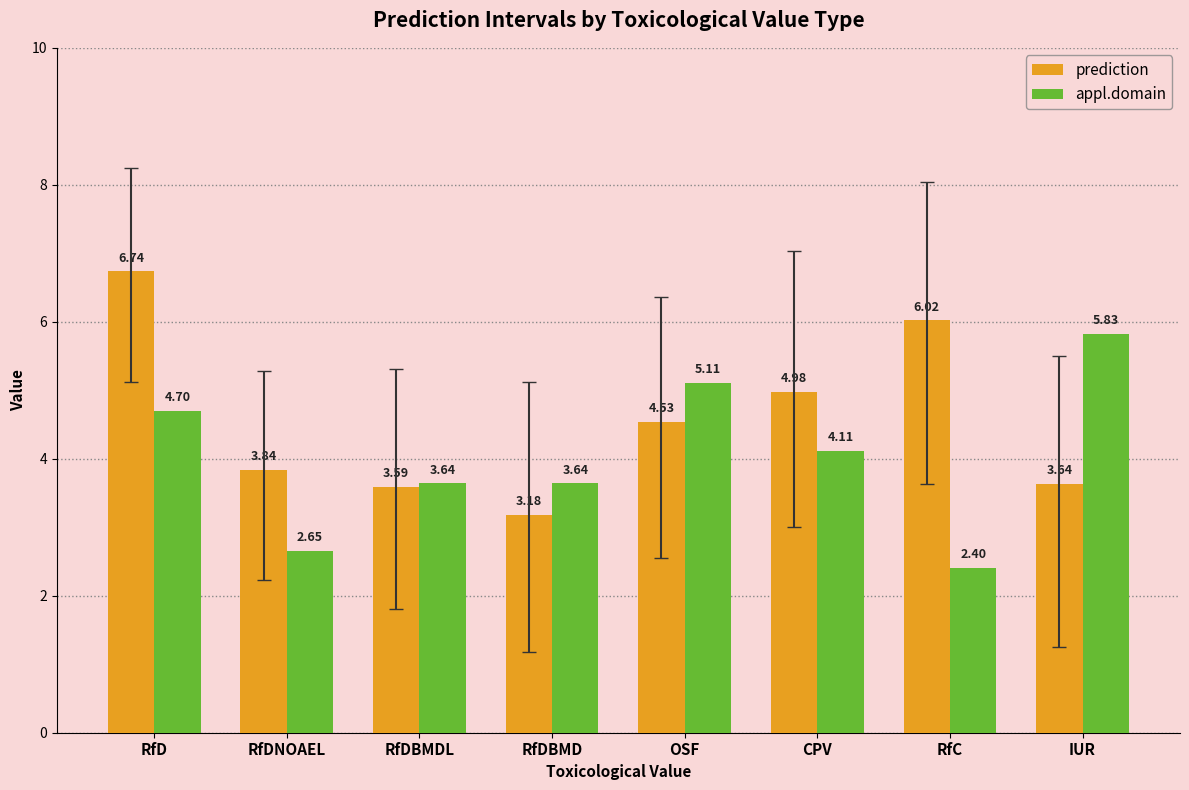

At which label does prediction reach its minimum?

RfDBMD